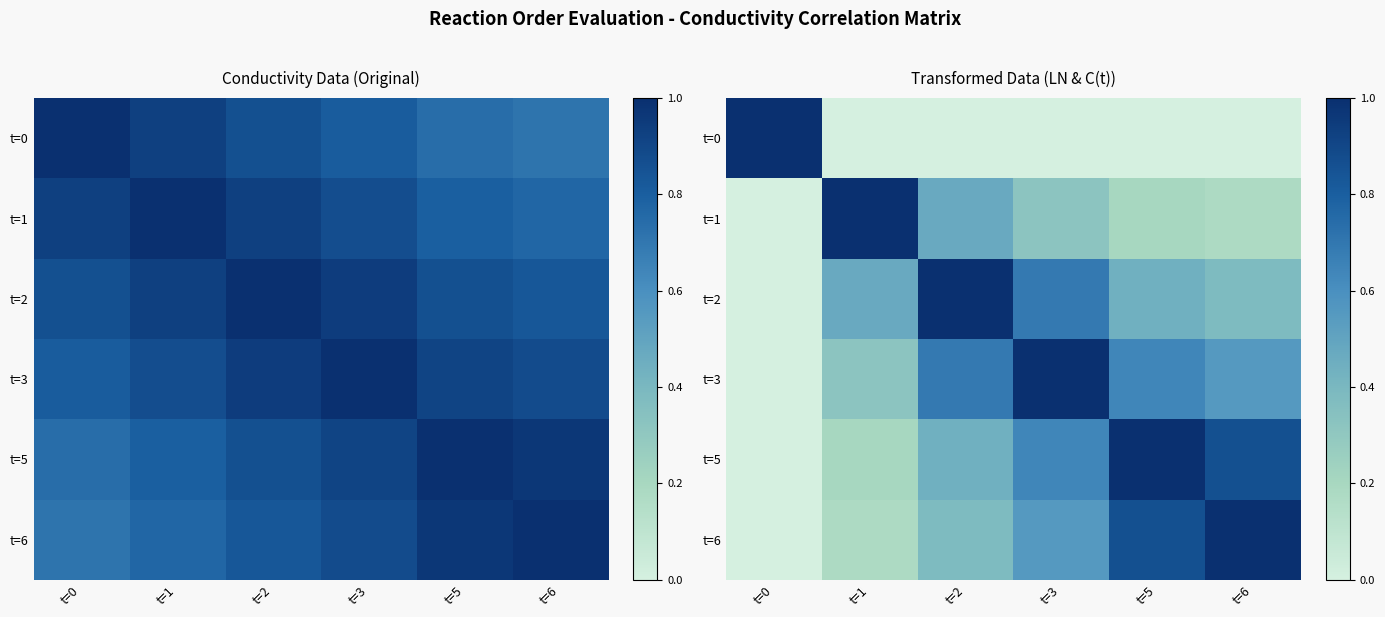

The t=0 series shows 0.0 at t=1. True or false?

True